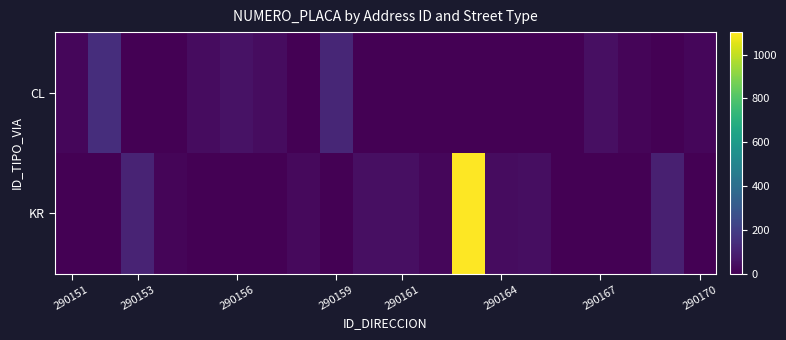

Count the number of categories in the chart.

20